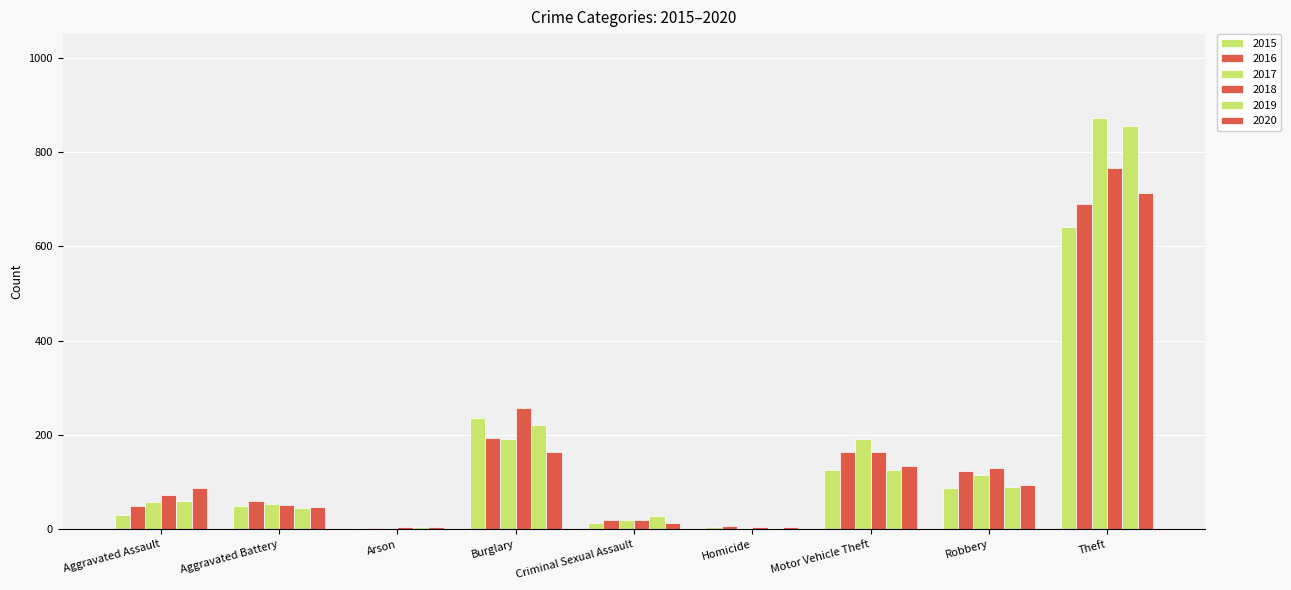

At how many categories does at least one series exceed 550?

1